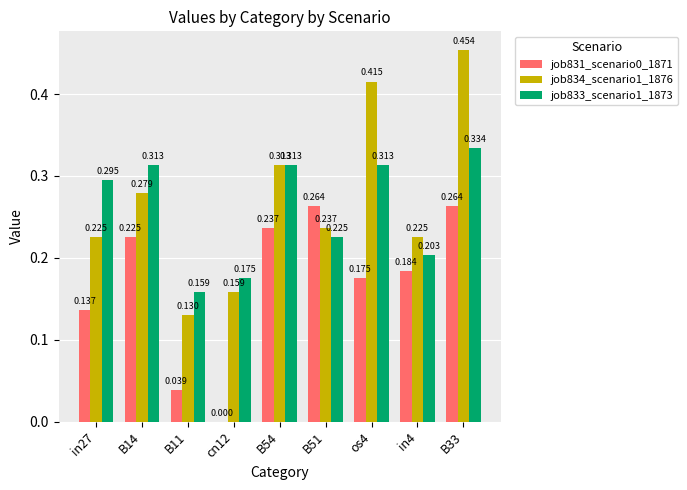

Is the value of job834_scenario1_1876 at B51 greater than the value of job833_scenario1_1873 at B14?

No